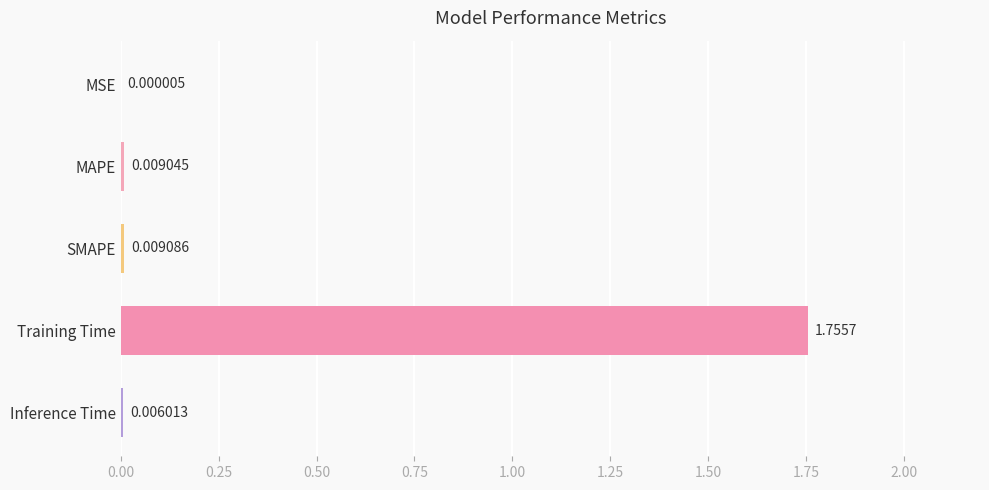

Which label corresponds to the largest value in the chart?

Training Time